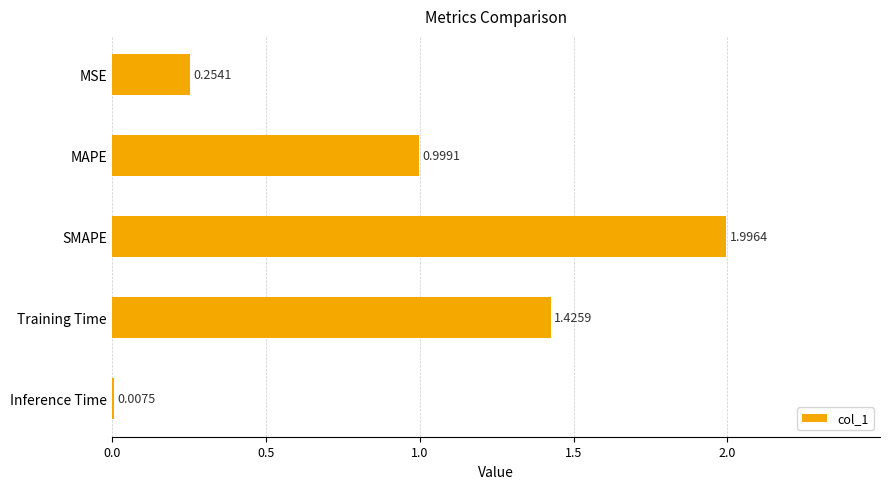

What is the greatest value displayed?

2.0